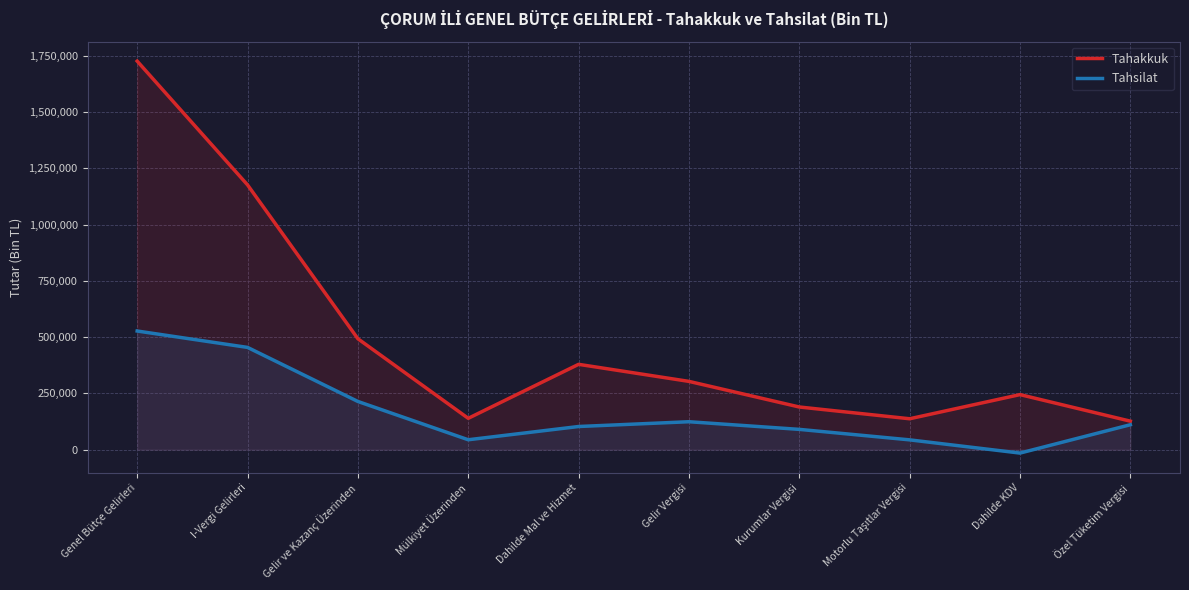

What is the minimum value shown in the chart?

-15308